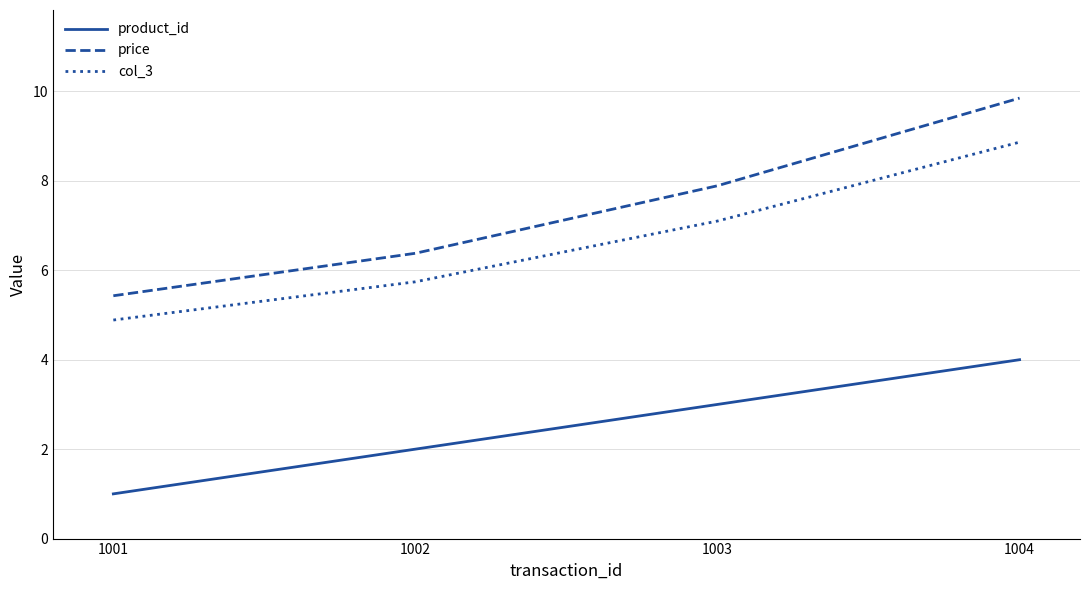

Is it true that product_id equals 3.0 at 1003?

True